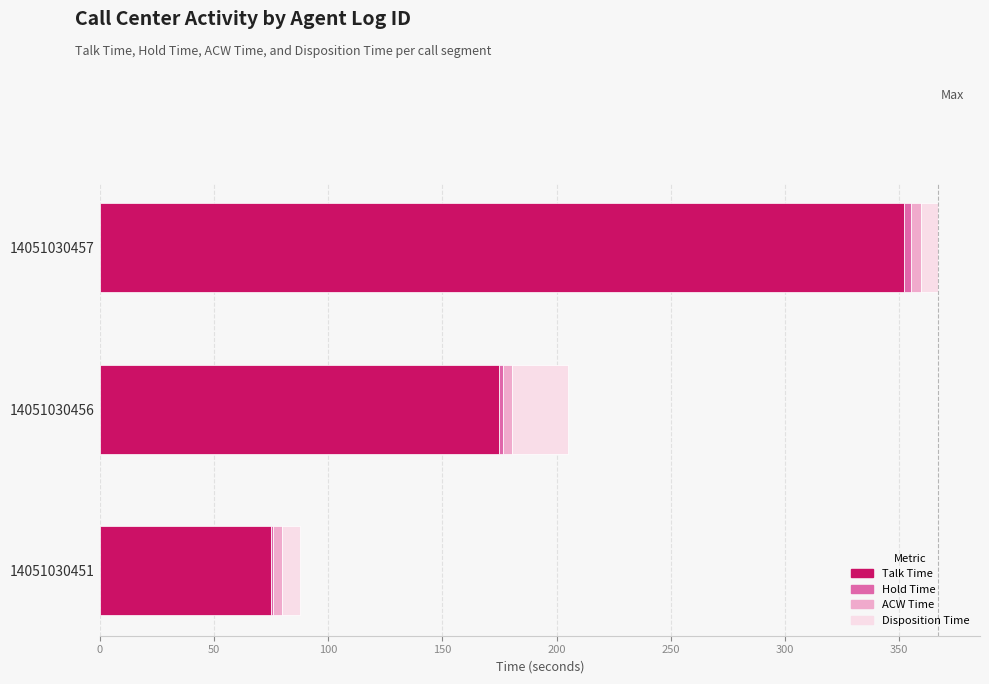

The value of Talk Time at 14051030457 is 618.3. True or false?

False